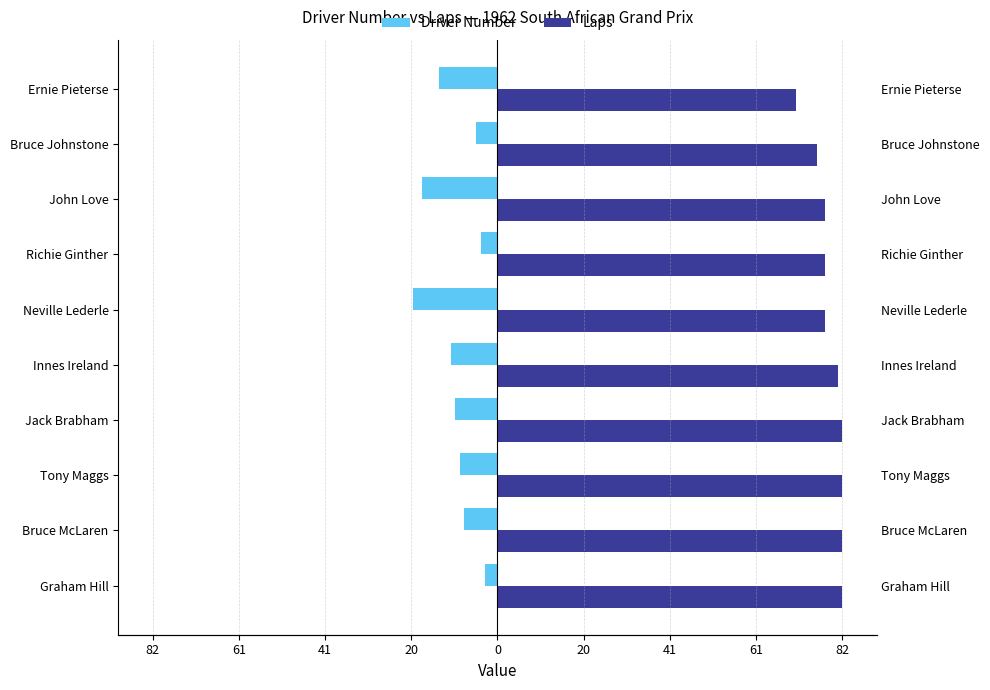

What is the value of the Driver Number bar at the 5th from the left?

-11